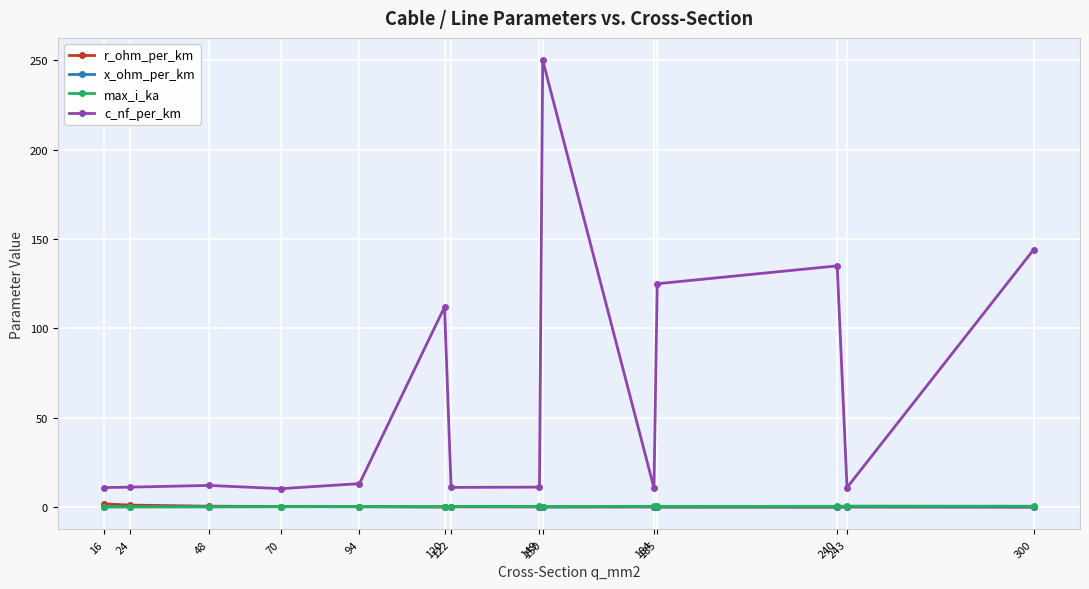

At how many categories does at least one series exceed 63?

5